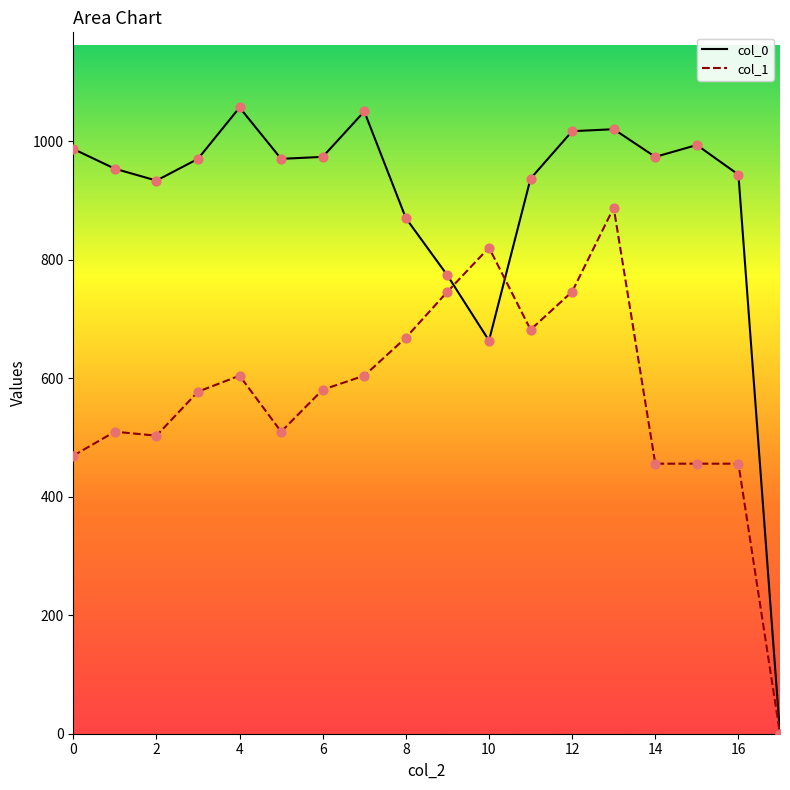

Which series contains the lowest Y value?

col_0